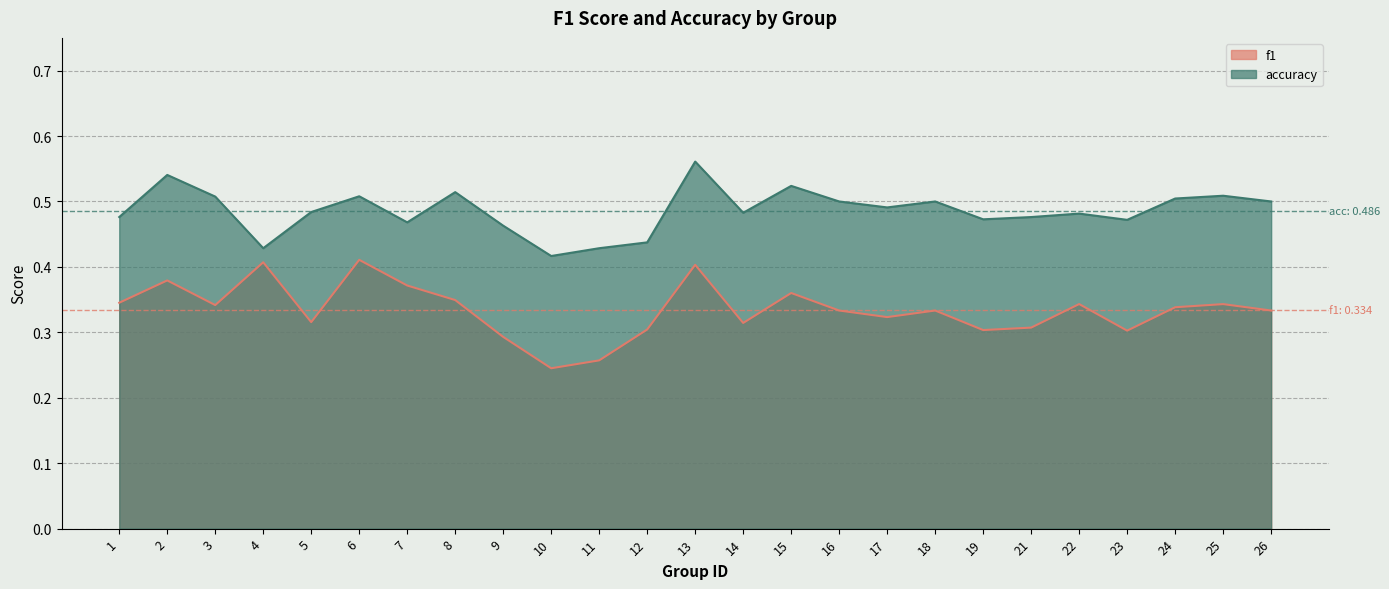

Reading left to right, what are all the values shown in this chart?

f1: 1=0.3	2=0.4	3=0.3	4=0.4	5=0.3	6=0.4	7=0.4	8=0.3	9=0.3	10=0.2	11=0.3	12=0.3	13=0.4	14=0.3	15=0.4	16=0.3	17=0.3	18=0.3	19=0.3	21=0.3	22=0.3	23=0.3	24=0.3	25=0.3	26=0.3
accuracy: 1=0.5	2=0.5	3=0.5	4=0.4	5=0.5	6=0.5	7=0.5	8=0.5	9=0.5	10=0.4	11=0.4	12=0.4	13=0.6	14=0.5	15=0.5	16=0.5	17=0.5	18=0.5	19=0.5	21=0.5	22=0.5	23=0.5	24=0.5	25=0.5	26=0.5